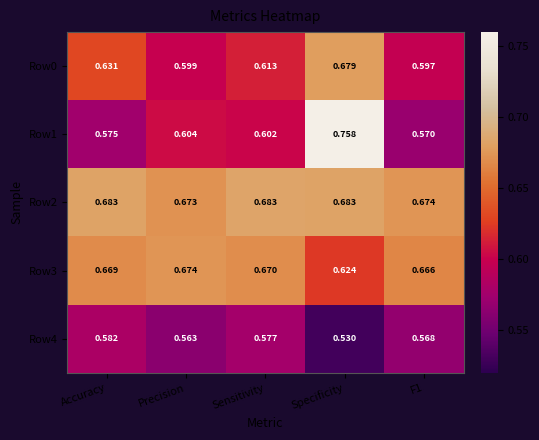

Which category has the highest value across all series?

Specificity